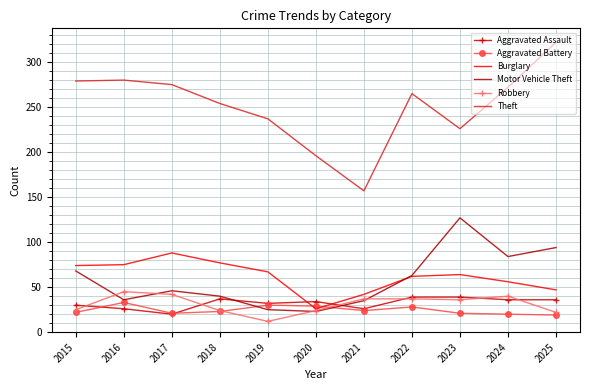

Which category has the highest value across all series?

2025